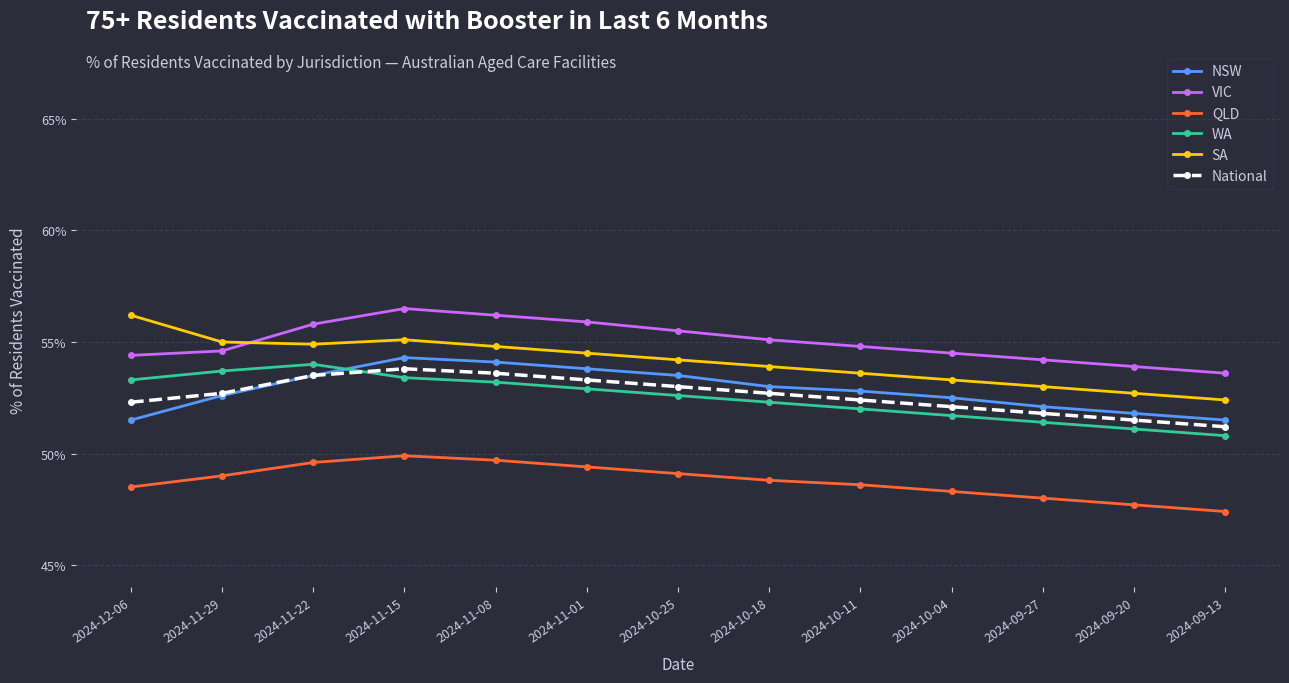

Which series has the largest range (max minus min)?

SA